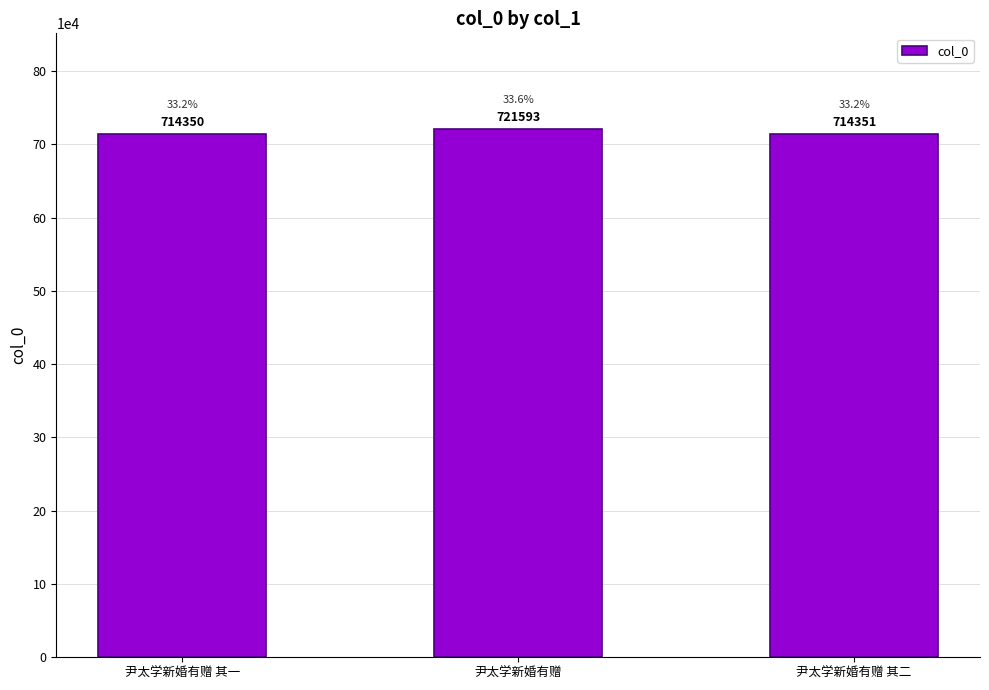

Reading right to left, extract all data points from this chart.

714351	721593	714350